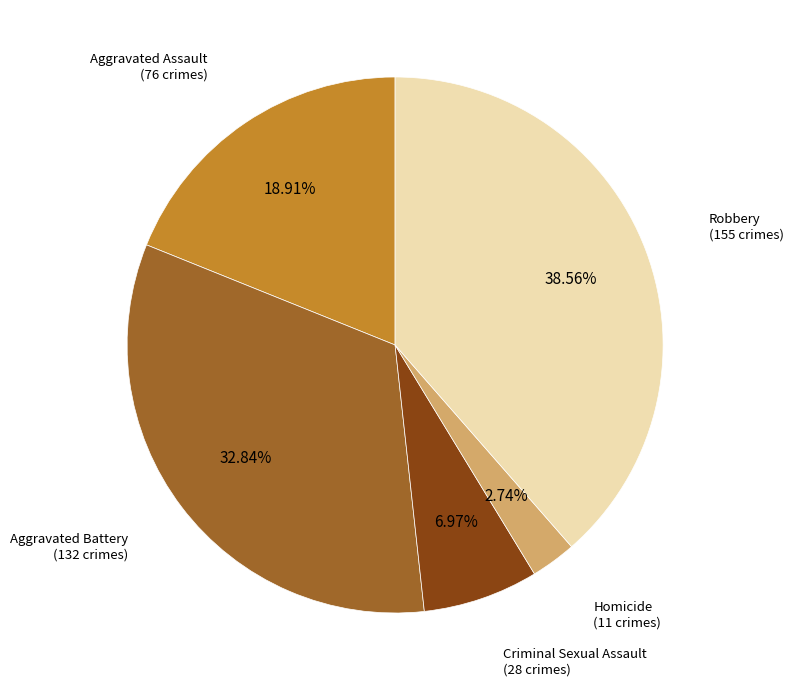

Count the number of slices in the pie.

5